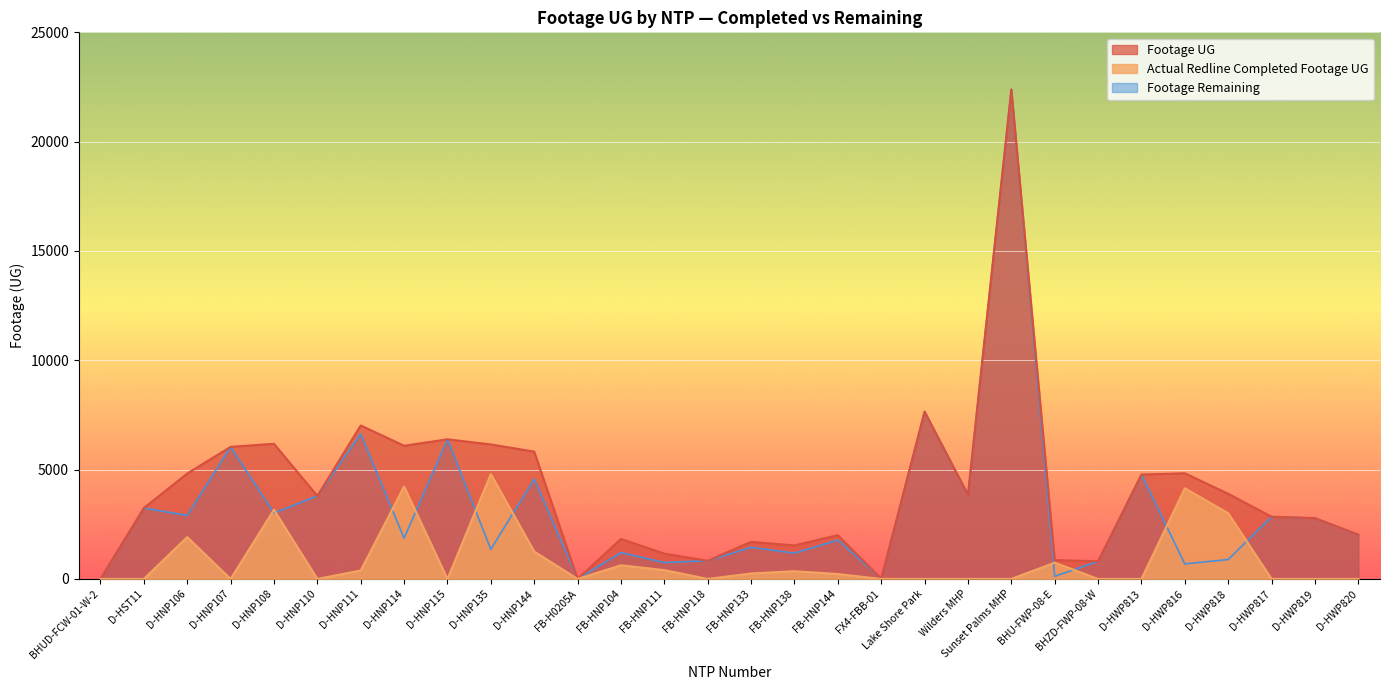

What position from the left is FB-H0205A?

12